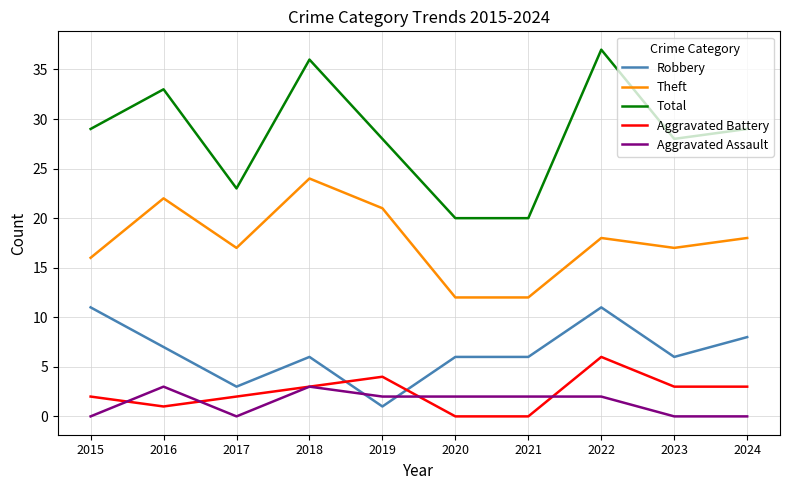

Is it true that Theft equals 3 at 2020?

False